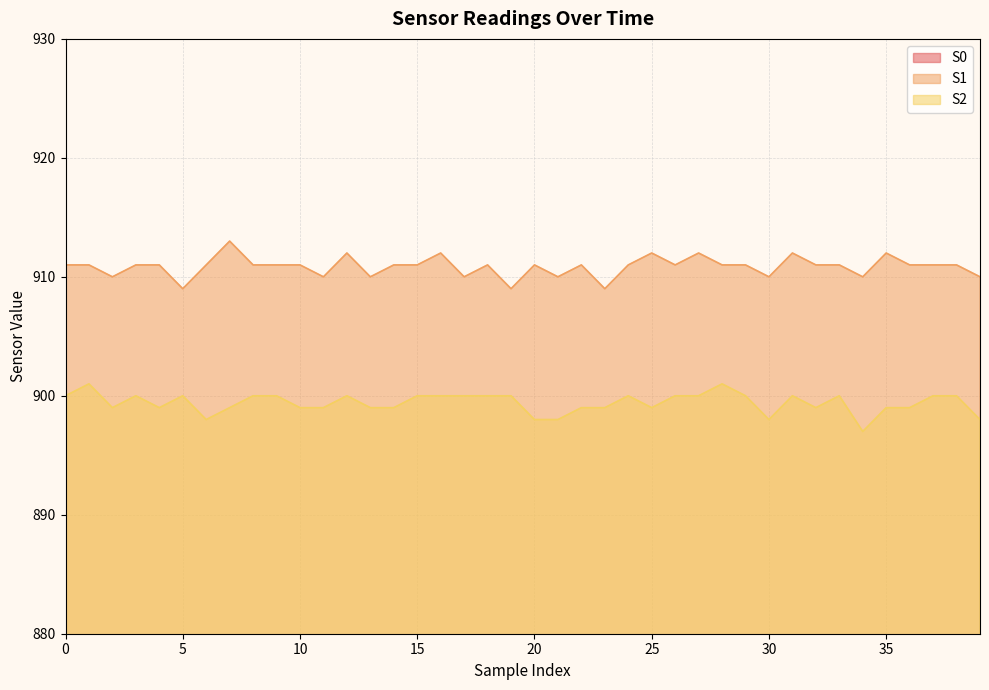

Rank the series at 39 from lowest to highest value.

S0, S2, S1